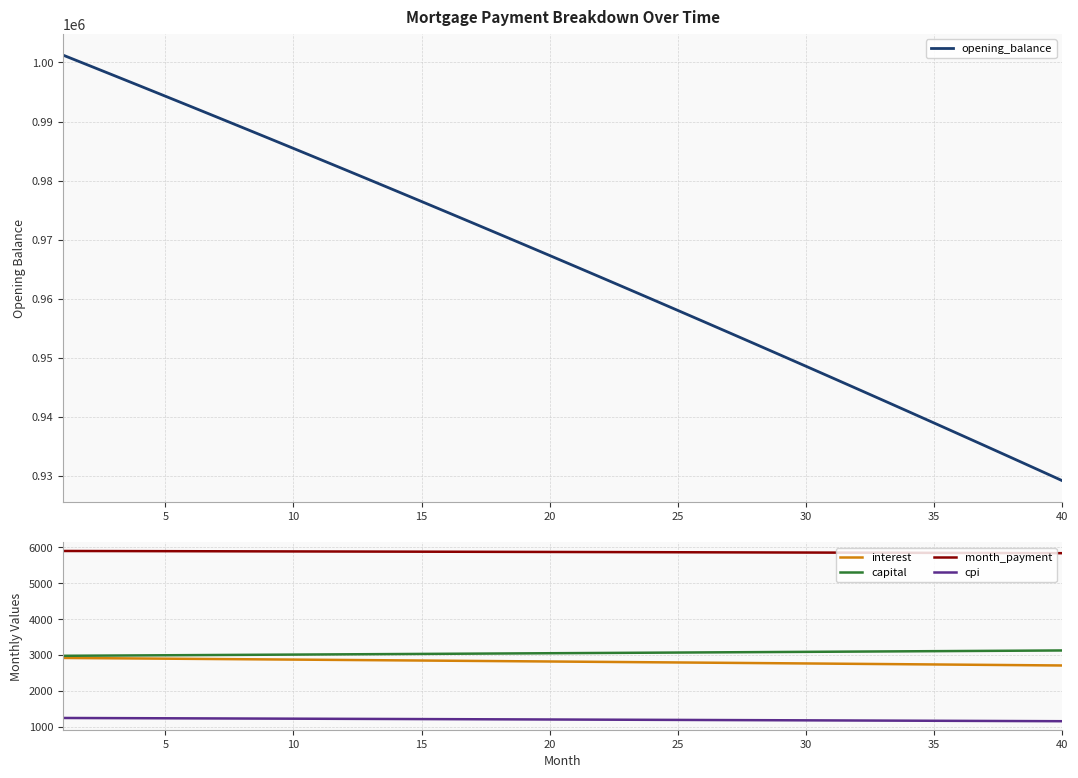

What are all the series names shown in the legend?

opening_balance, interest, capital, month_payment, cpi